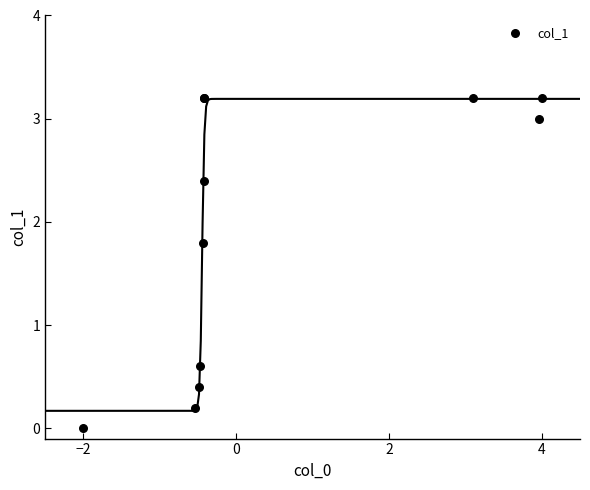

What Y value in the scatter plot is closest to 1?

0.6